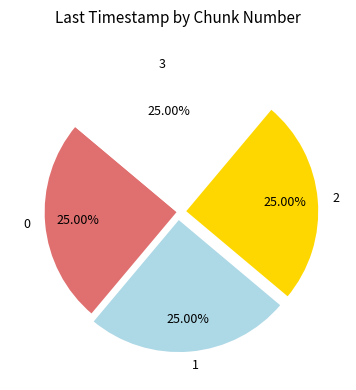

To the nearest percent, what is the combined percentage of 1 and 0?

50%